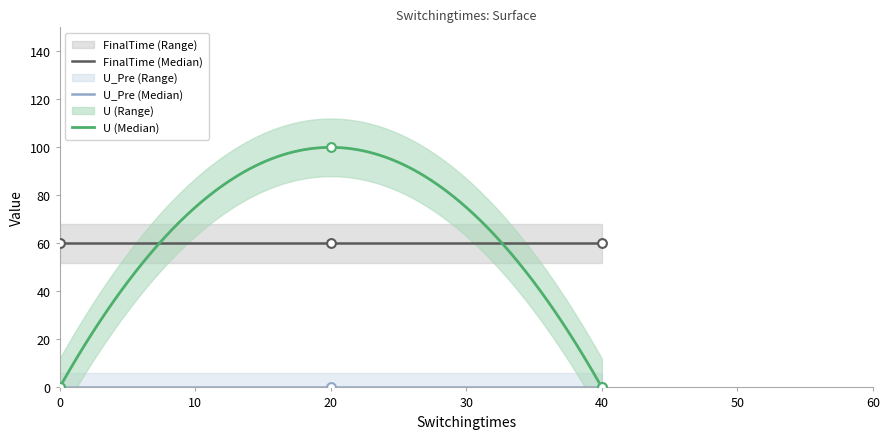

Is the value of FinalTime at 40.0 greater than the value of U at 0.0?

Yes